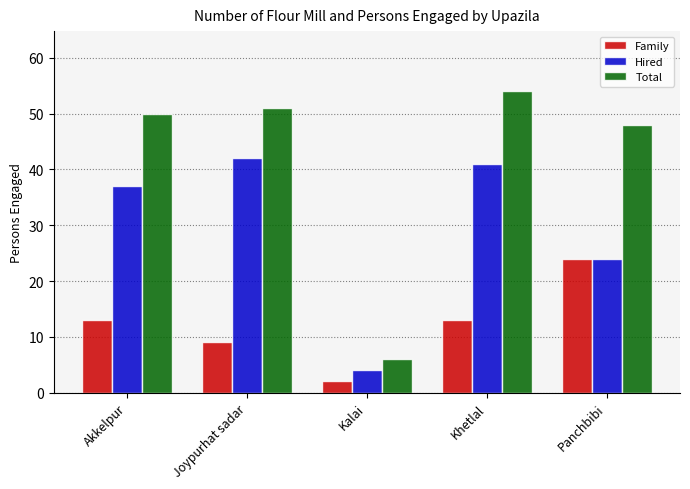

At Kalai, list the series in order from smallest to largest.

Family, Hired, Total